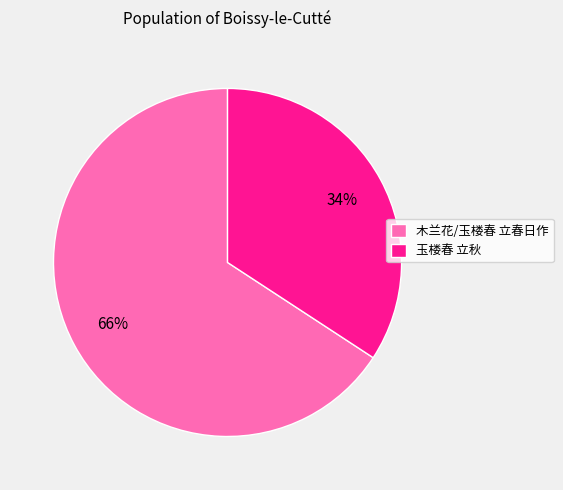

To the nearest percent, what percentage of the pie is 玉楼春 立秋?

34%